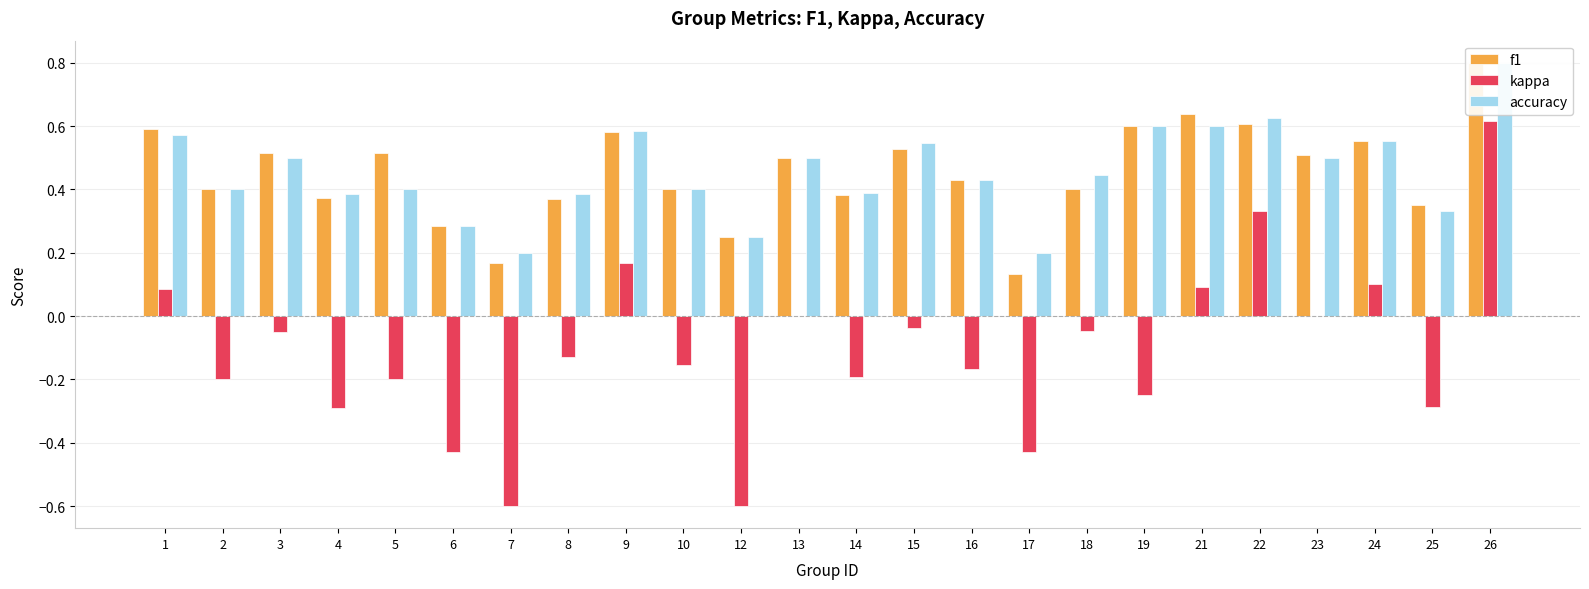

At which label is accuracy closest to 0?

7